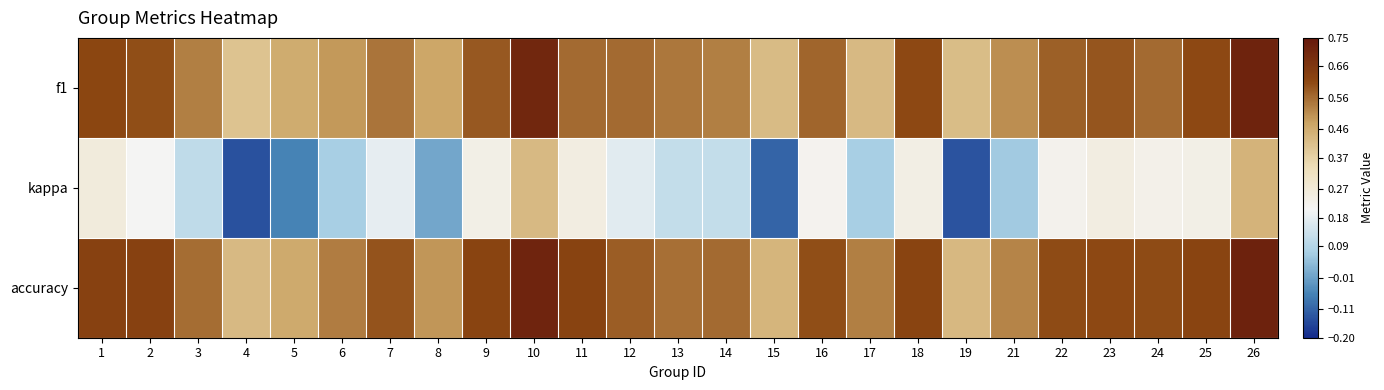

Which series has the largest range (max minus min)?

kappa